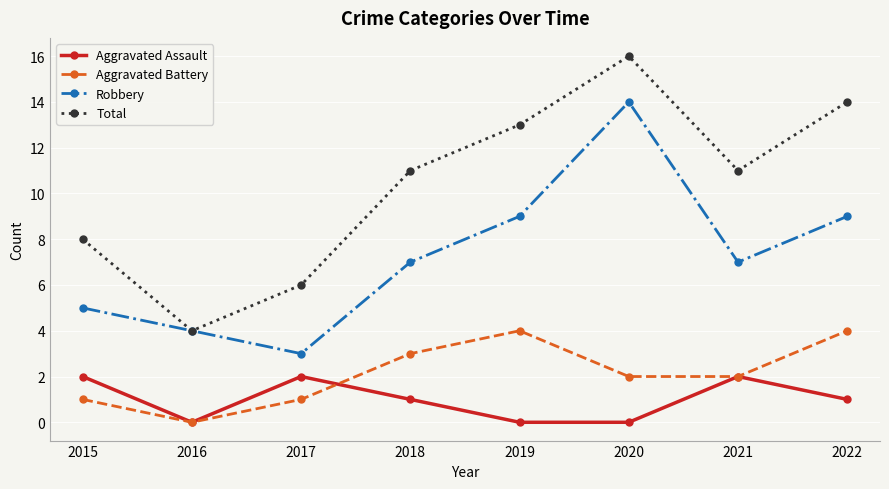

Which series has the largest total across all categories?

Total